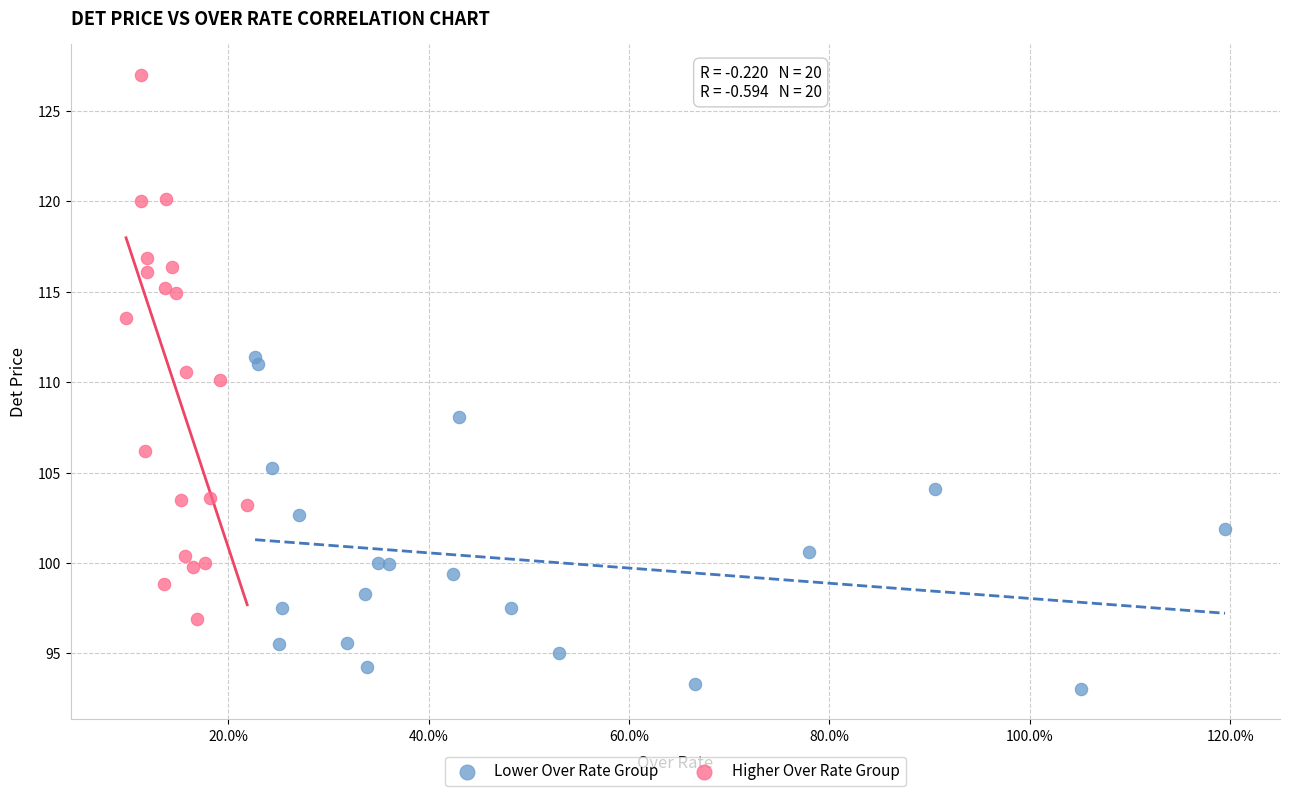

Which series reaches the minimum Y coordinate?

Lower Over Rate Group